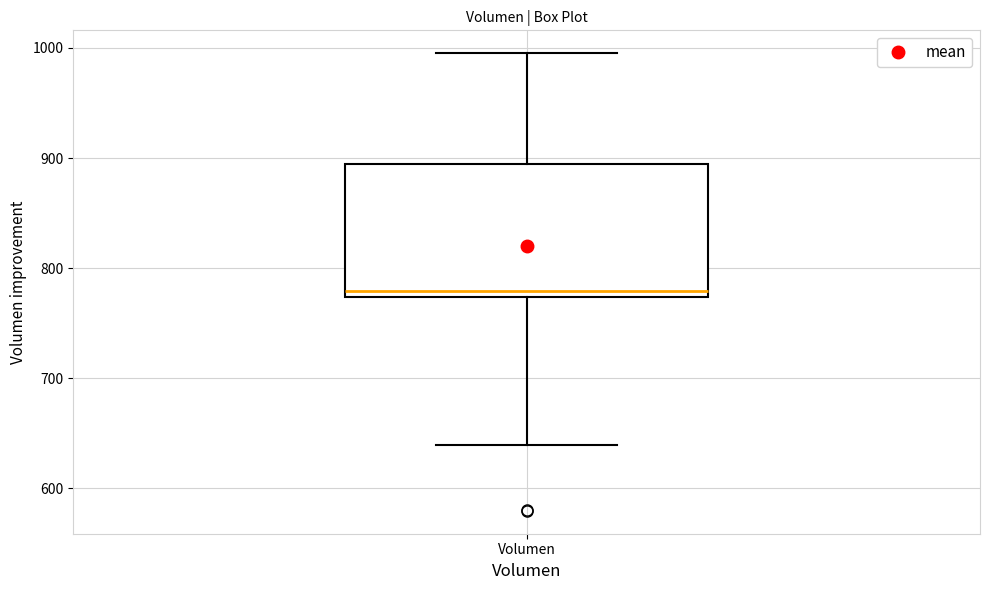

Transcribe this box plot: give where the median line is, the range the box spans, and where the two whiskers end, as read against the y-axis. The values are not printed on the chart, so give them approximately, as read against the axis.

median 780, box 770 to 890, whiskers 640 to 1000